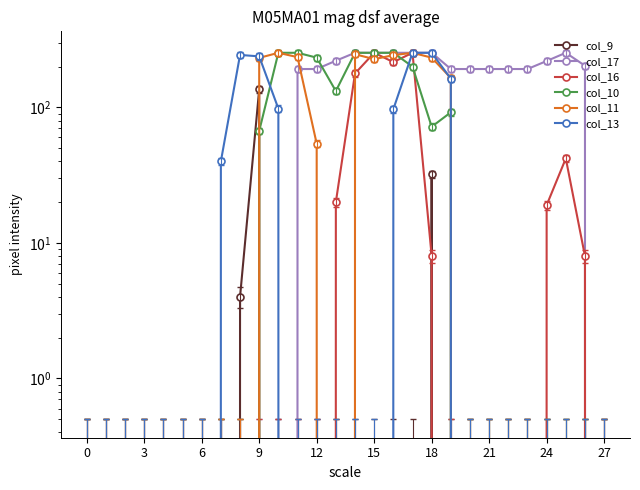

How many interior local peaks does the col_9 series have?

2